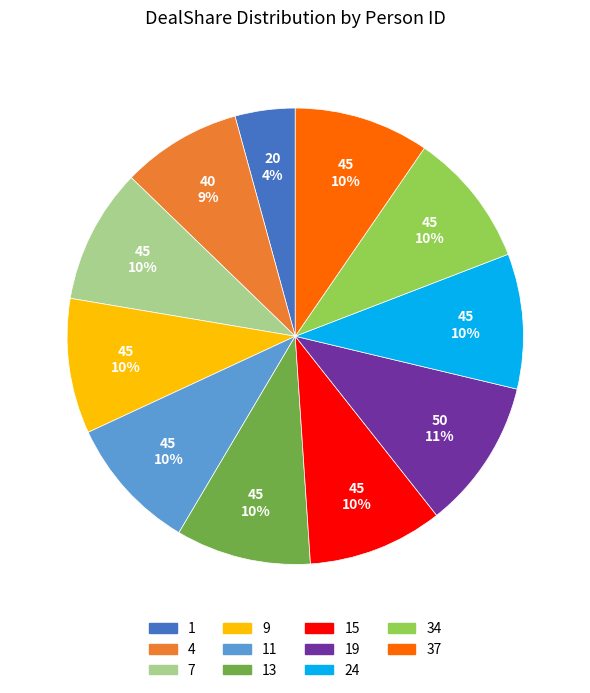

Does any single category account for the majority?

No